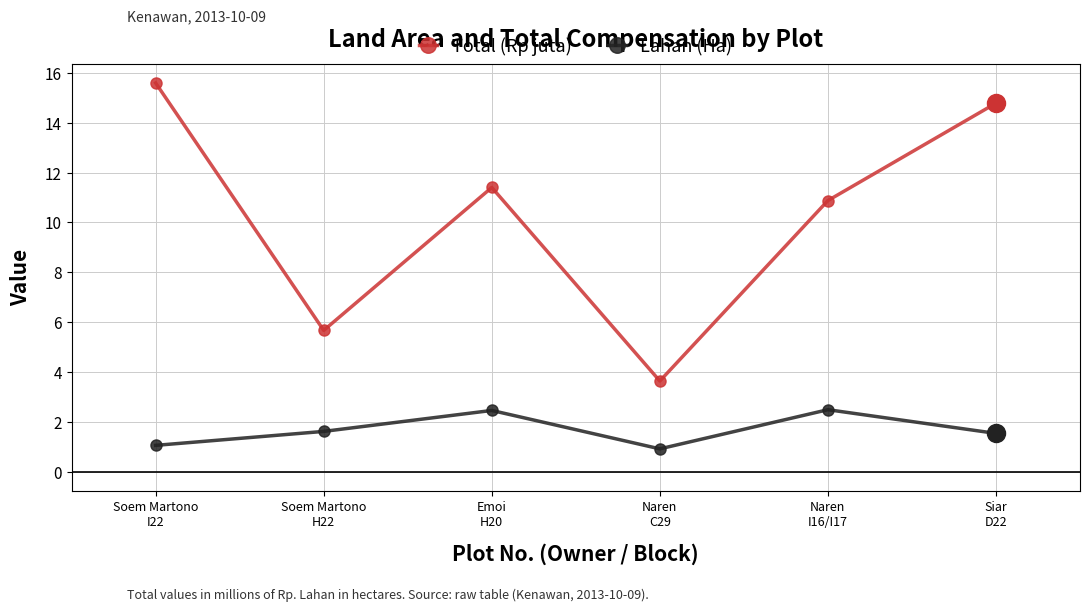

Is it true that Lahan (Ha) equals 2.7 at Siar
D22?

False